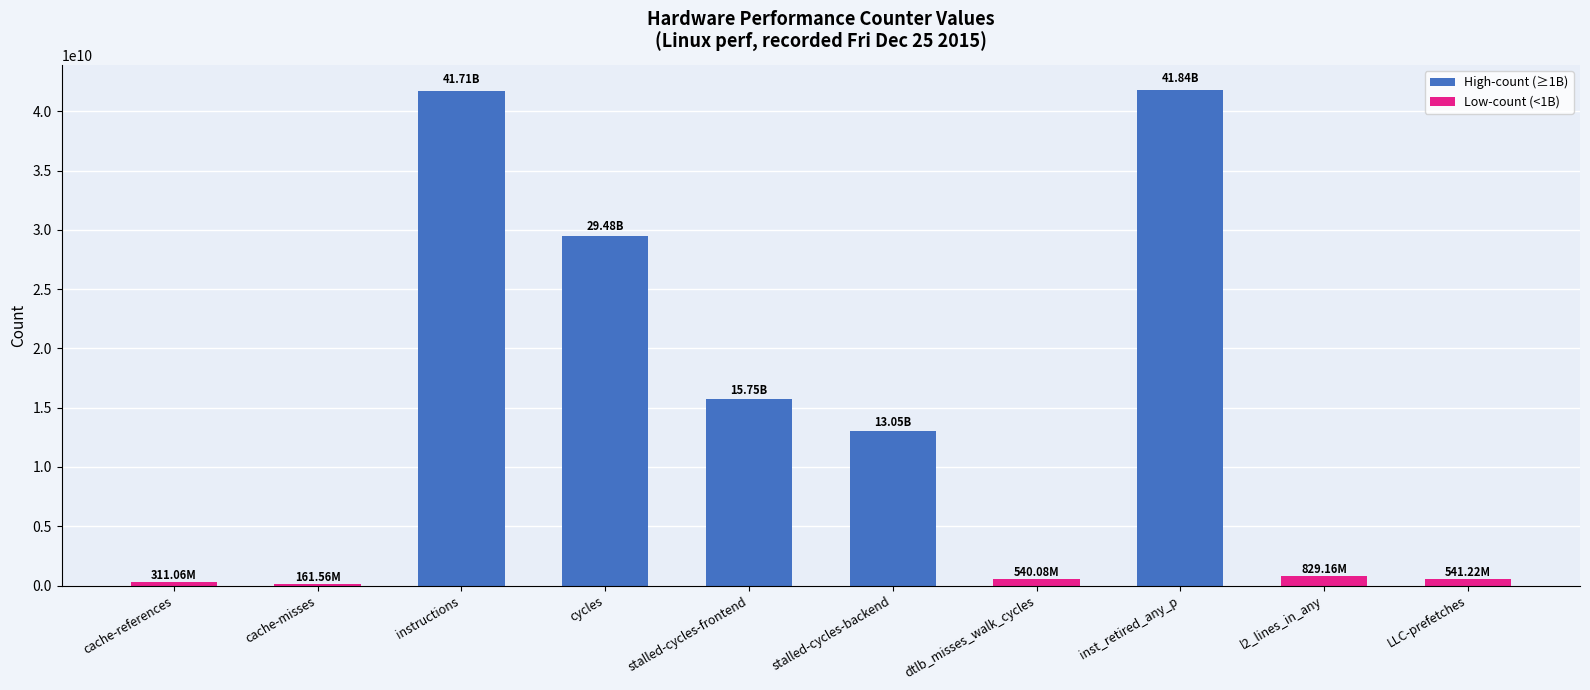

Which has a higher value, l2_lines_in_any or inst_retired_any_p?

inst_retired_any_p